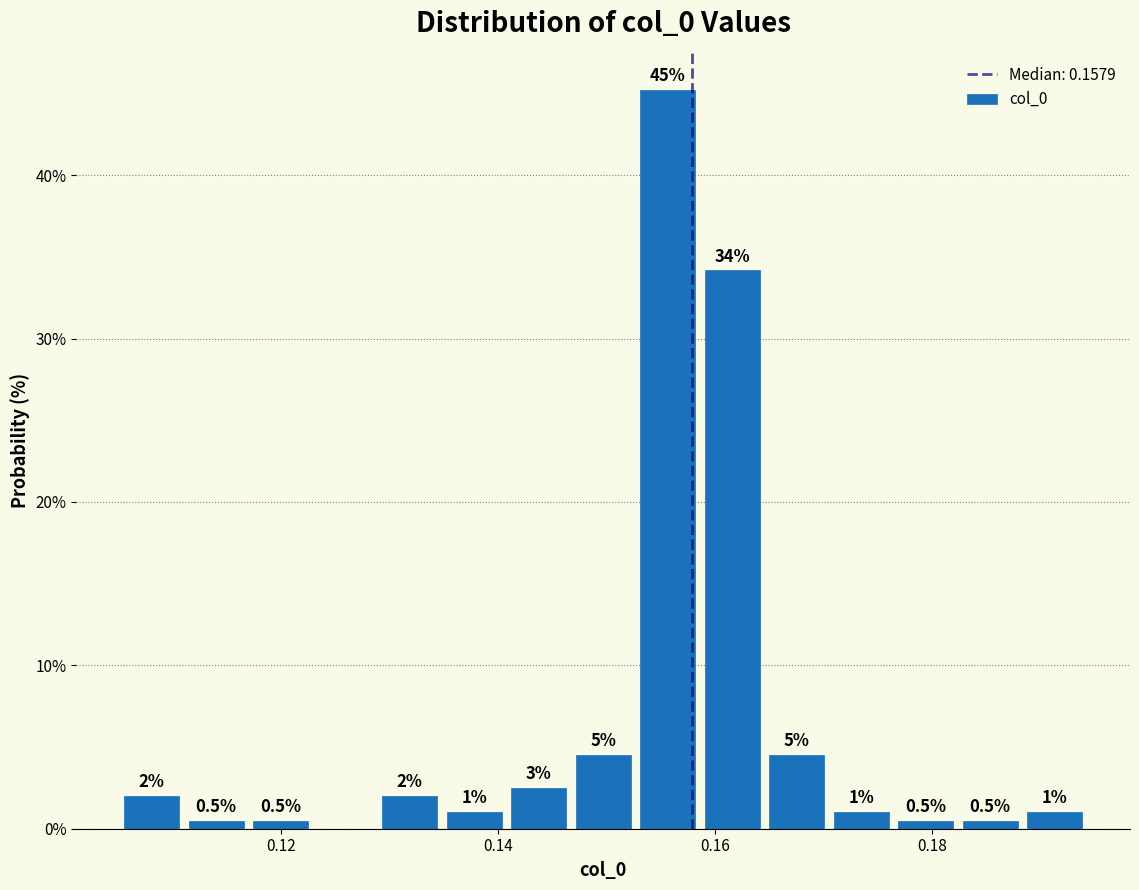

Around what value on the x-axis is the tallest bar? Give the approximate position of its centre, as read against the axis.

0.156